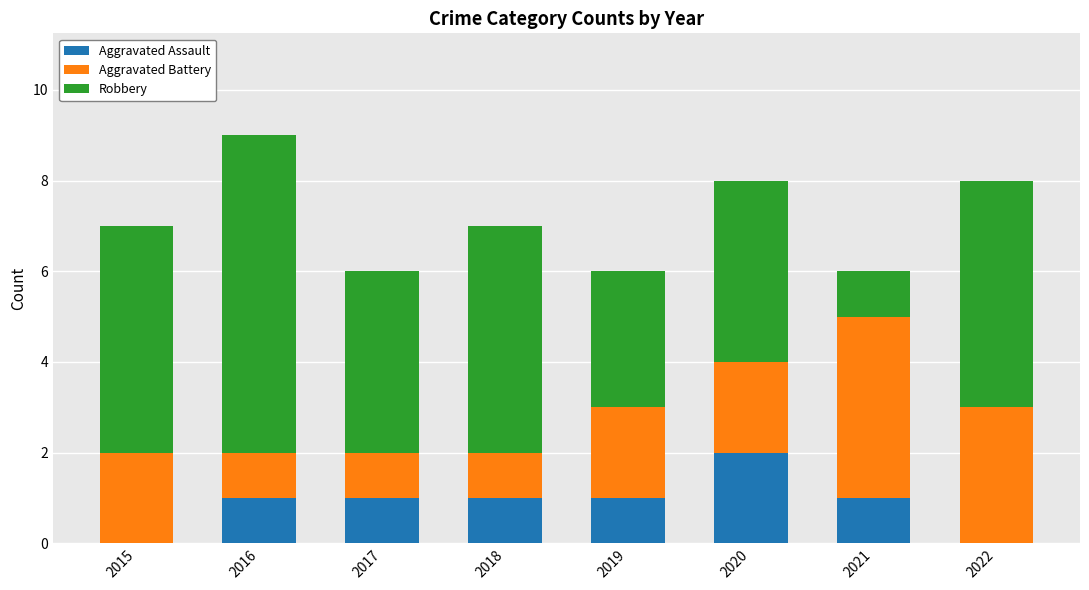

Which category has the highest value in the Aggravated Assault series?

2020